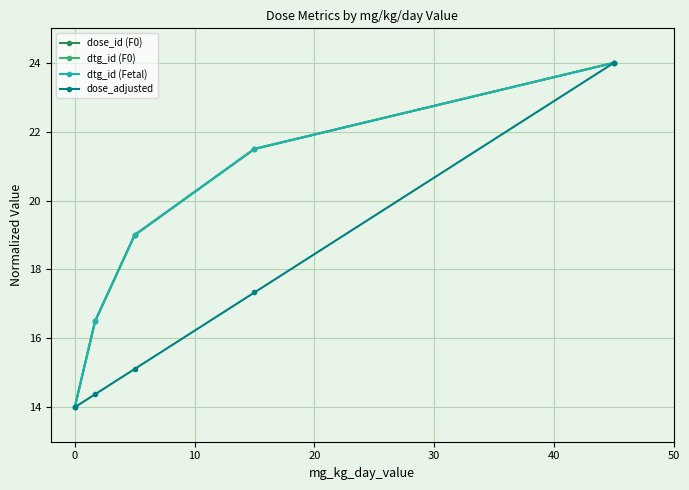

Is this an area chart (filled region under the line)?

No